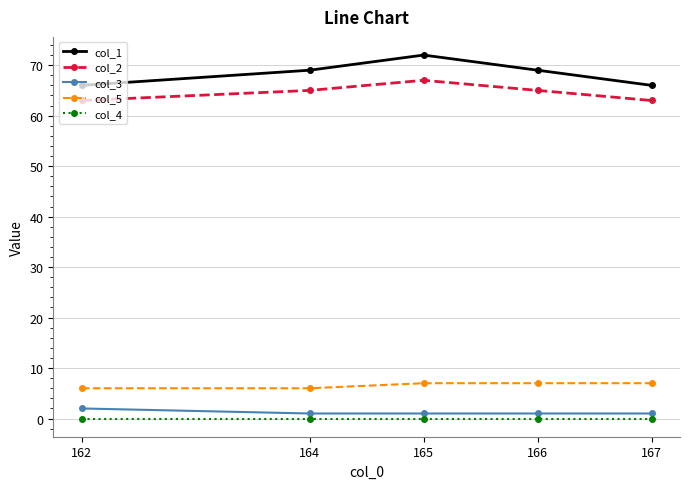

At 167, list the series in order from largest to smallest.

col_1, col_2, col_5, col_3, col_4